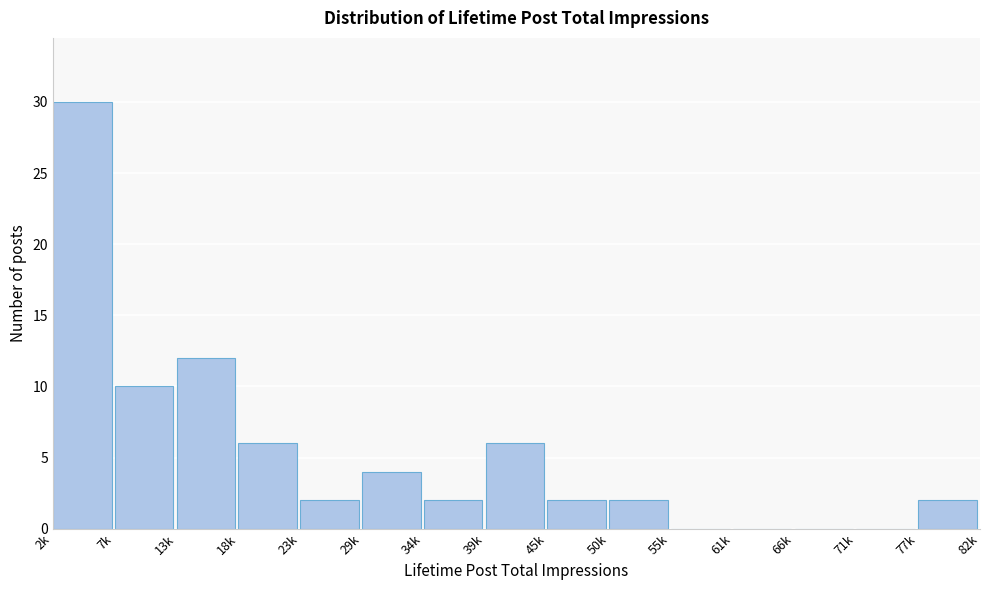

Reading left to right, transcribe all the data shown in this chart.

2k=30	7k=10	13k=12	18k=6	23k=2	29k=4	34k=2	39k=6	45k=2	50k=2	55k=0	61k=0	66k=0	71k=0	77k=2